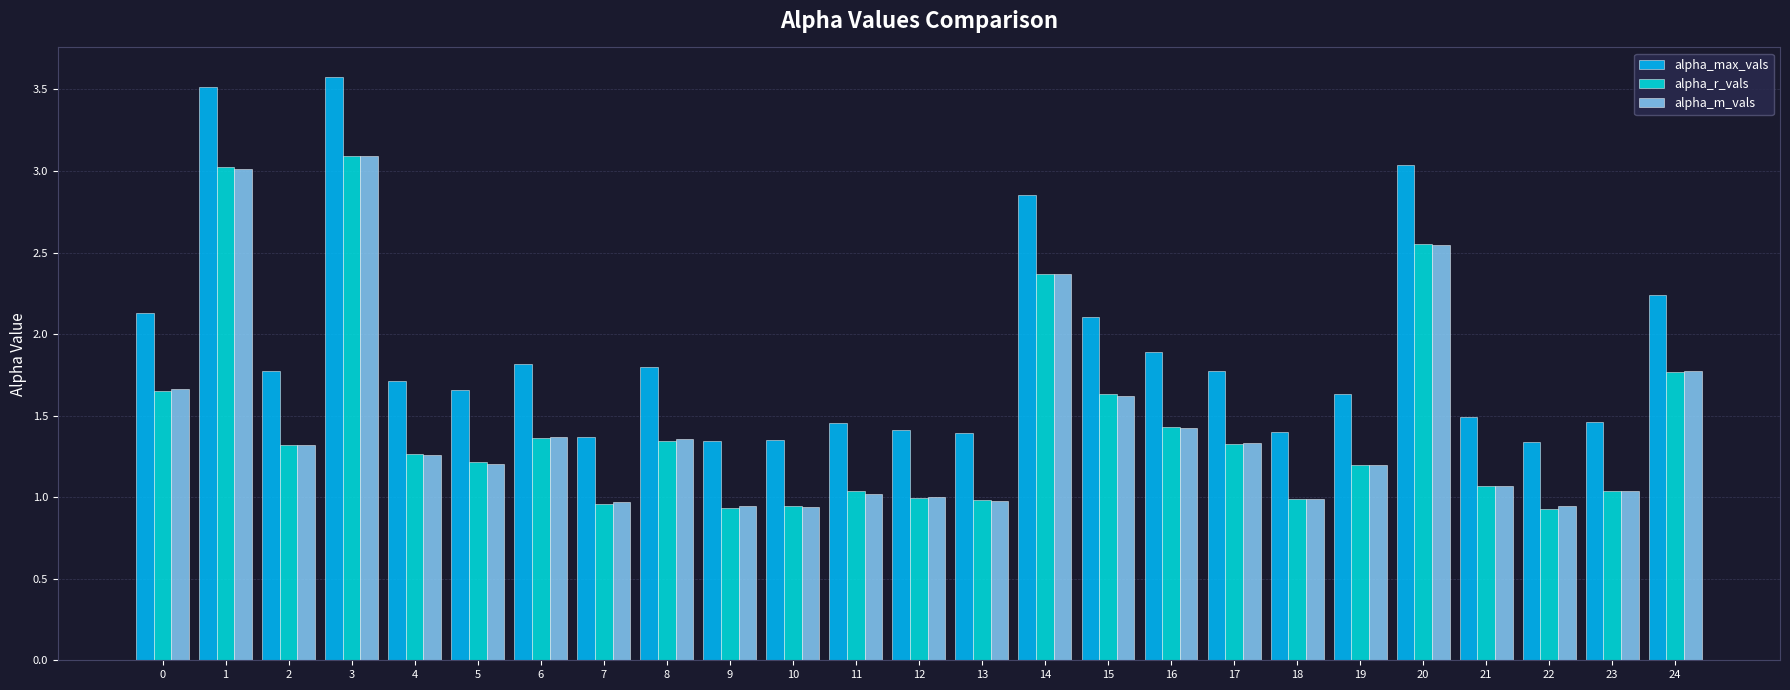

What is the average value of the alpha_max_vals series?

1.9